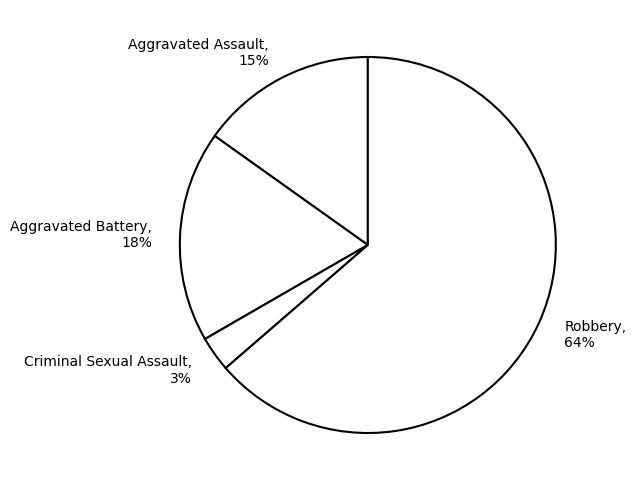

Rank the categories by value from highest to lowest.

Robbery, Aggravated Battery, Aggravated Assault, Criminal Sexual Assault